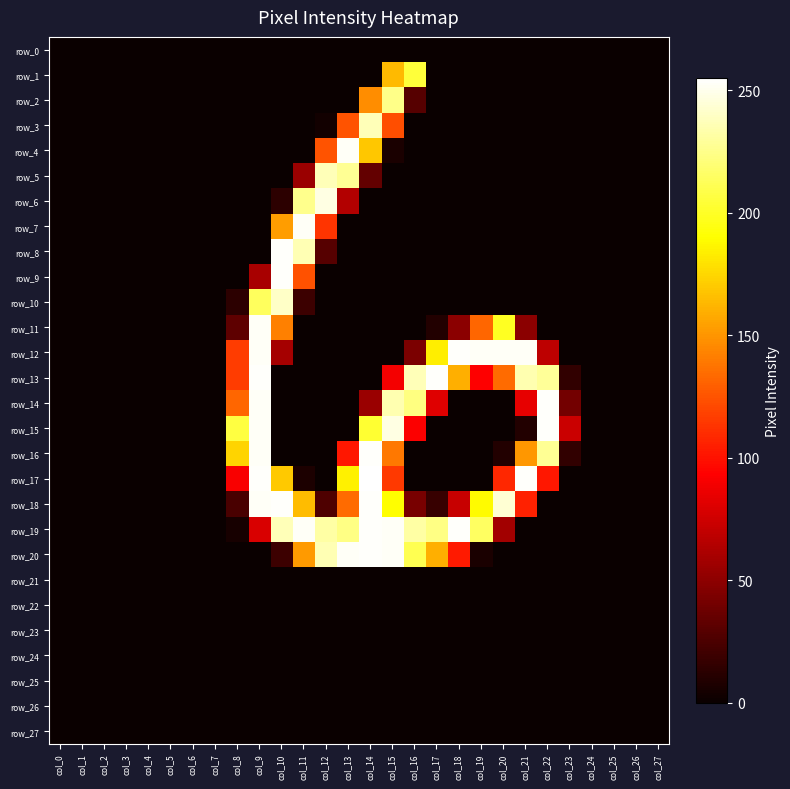

Between col_2 and col_16, which is larger?

col_2